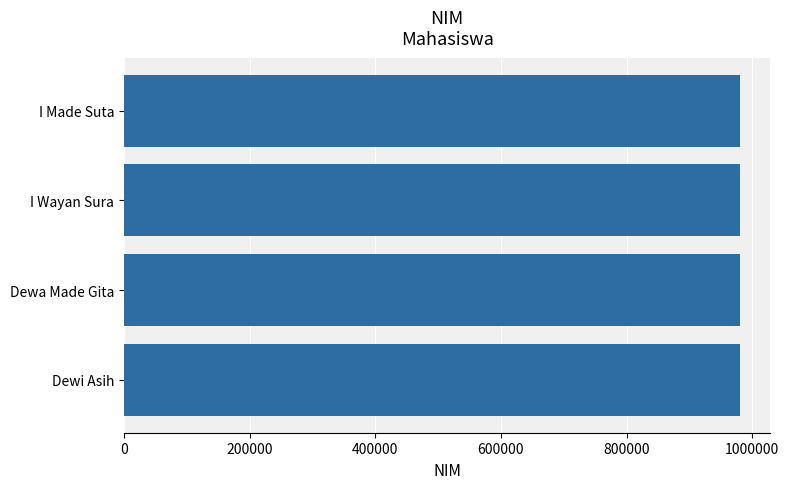

What is the minimum value shown in the chart?

980001